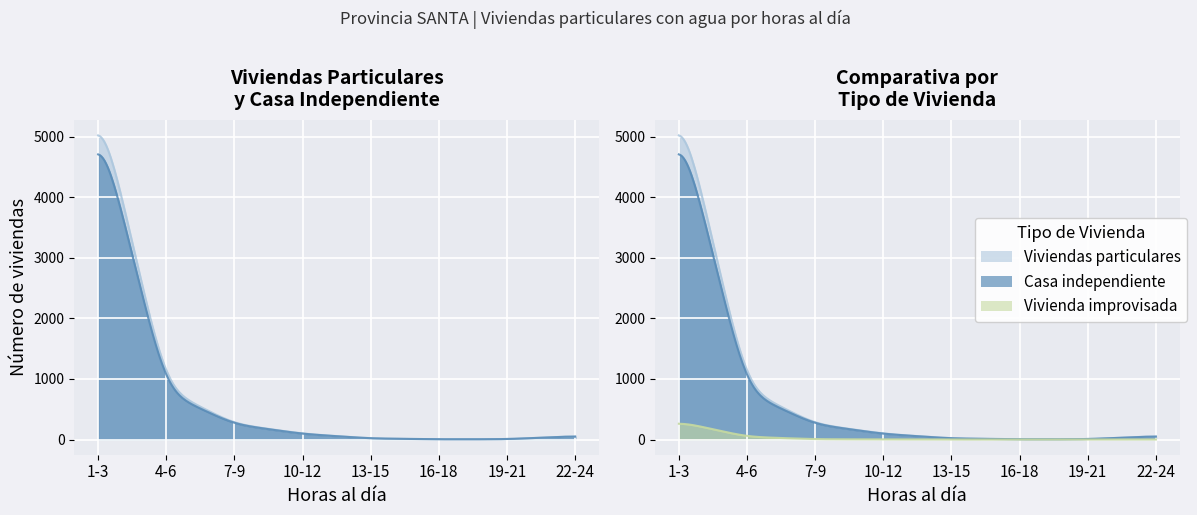

What is the value of the Viviendas particulares point at the 8th from the left?

56